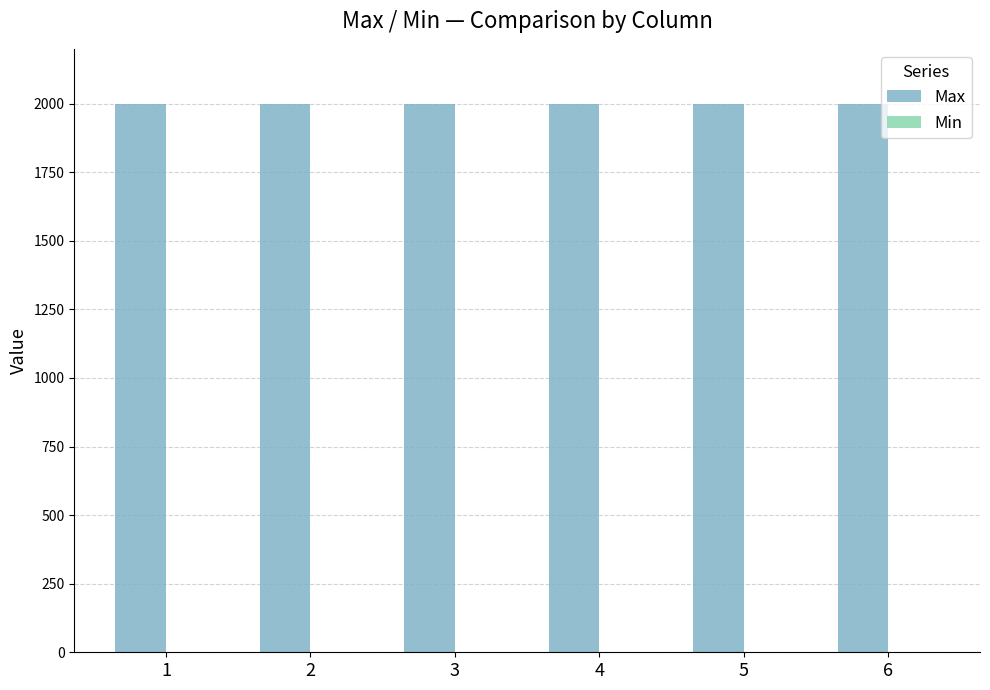

Reading left to right, transcribe all the data shown in this chart.

Max: 1=2000	2=2000	3=2000	4=2000	5=2000	6=2000
Min: 1=0	2=0	3=0	4=0	5=0	6=0